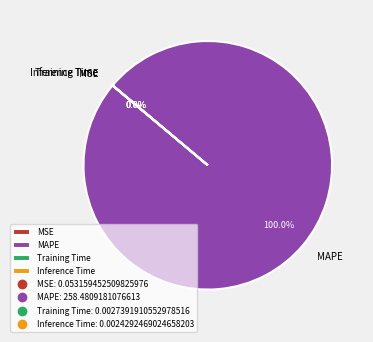

Which category accounts for the majority?

MAPE